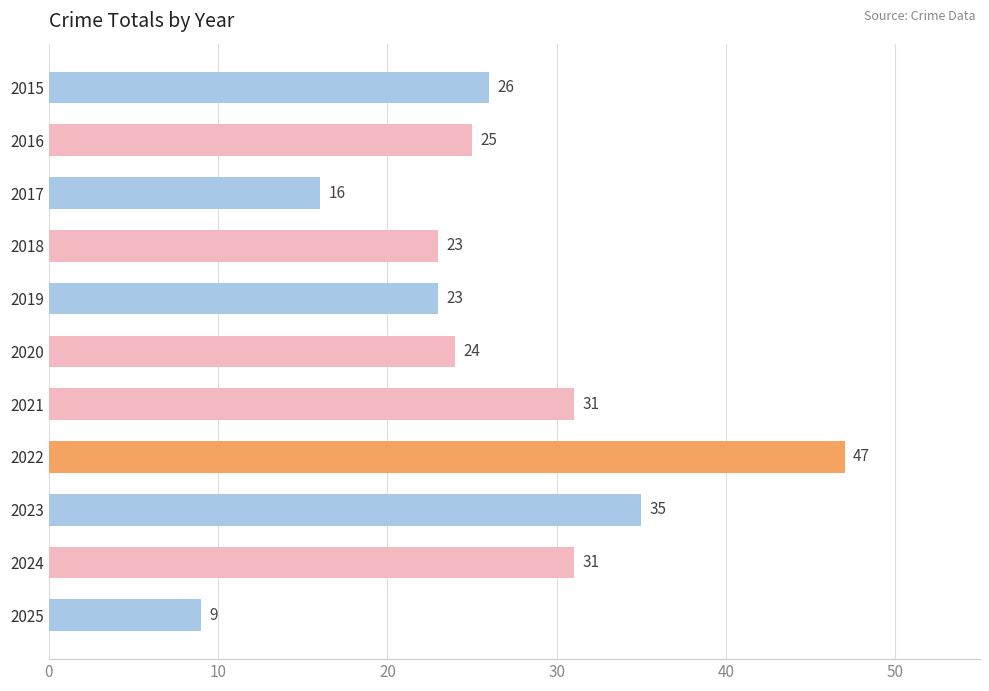

What is the sum of all values?

290